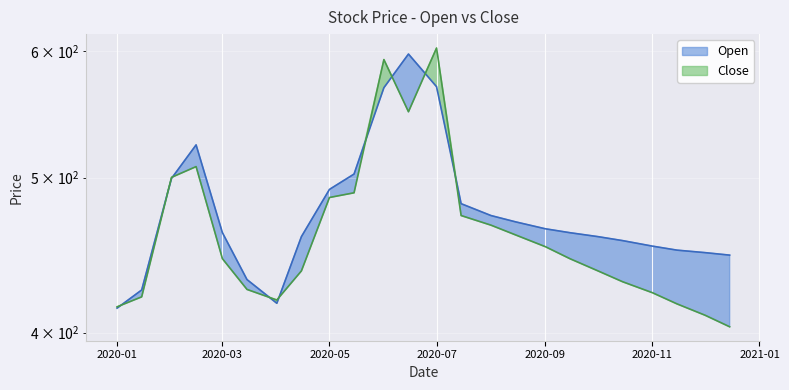

Is the value of Open at 2020-09-01 greater than the value of Close at 2020-06-15?

No